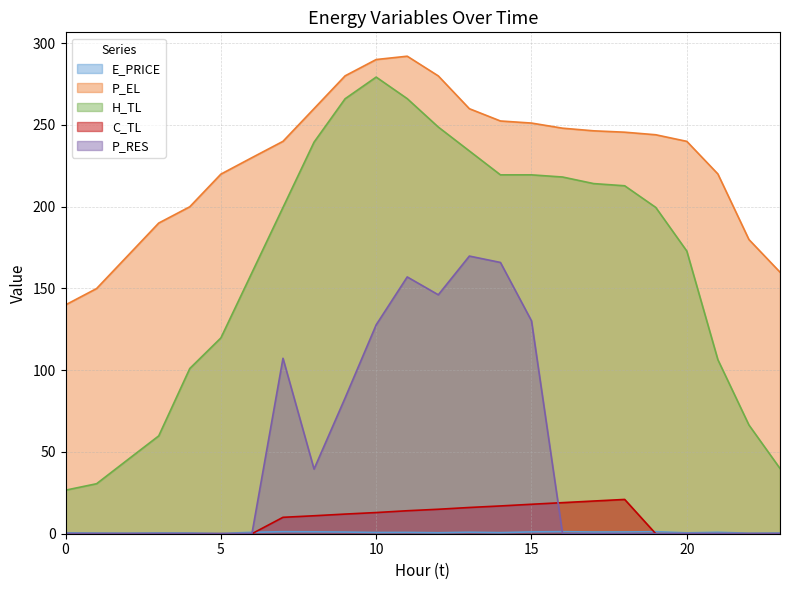

What is the difference between the highest and lowest values at 21?

220.0